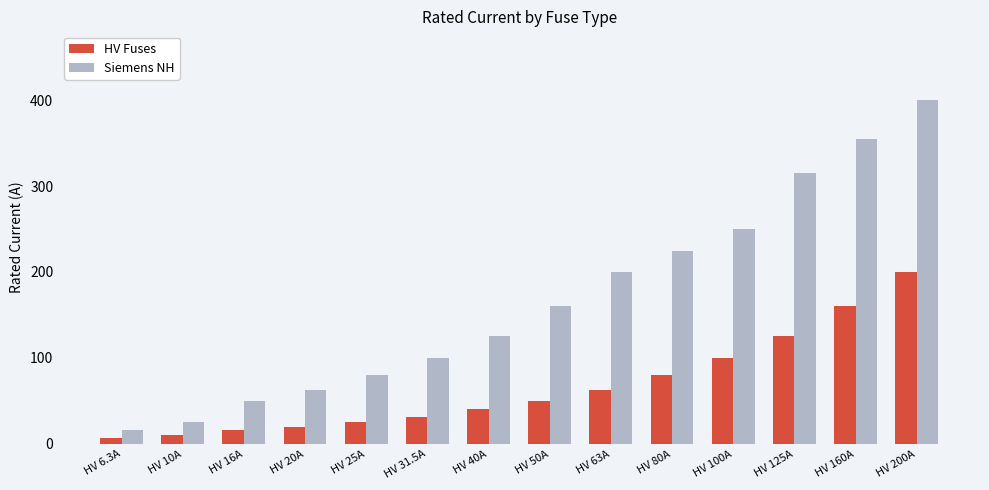

The value of Siemens NH at HV 40A is 125.0. True or false?

True